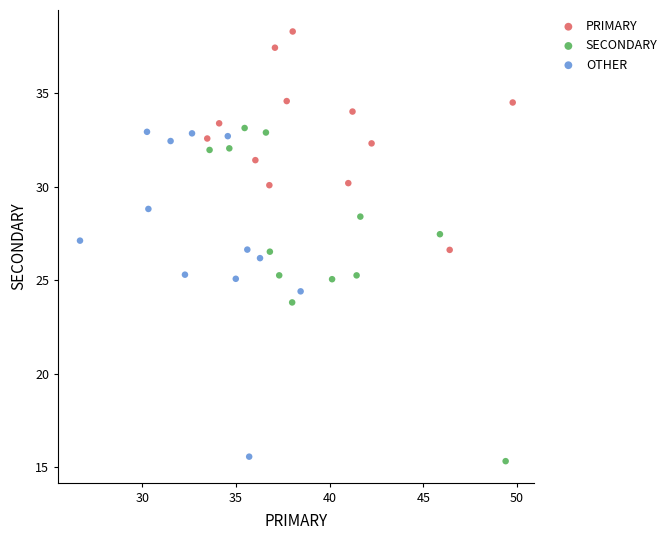

Which series has the widest spread of Y values?

SECONDARY